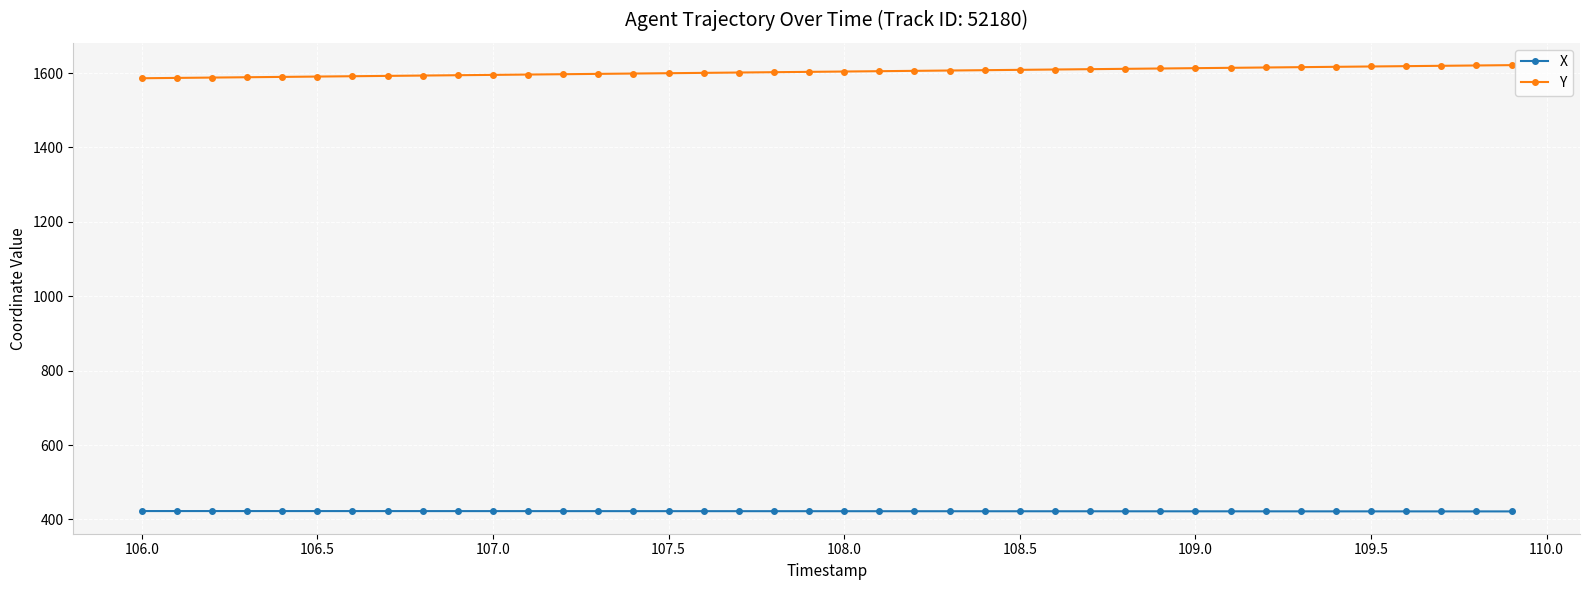

What is the value of the X point at the 27th from the left?

421.8